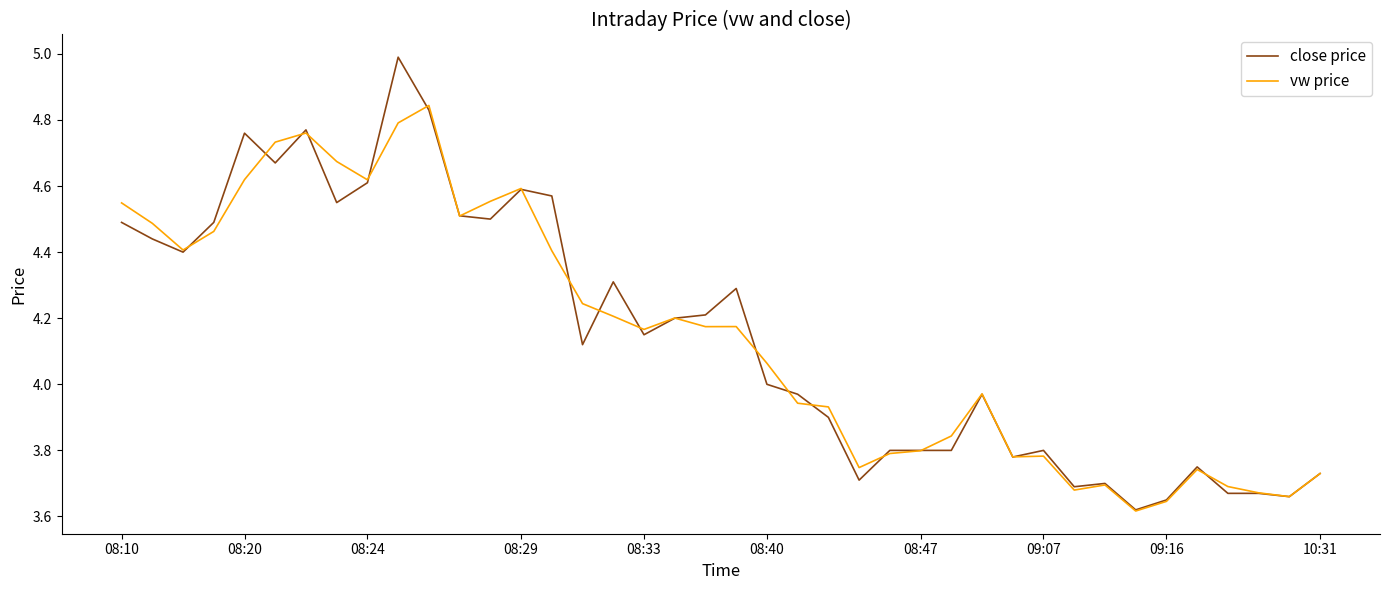

Which series has the largest range (max minus min)?

close price